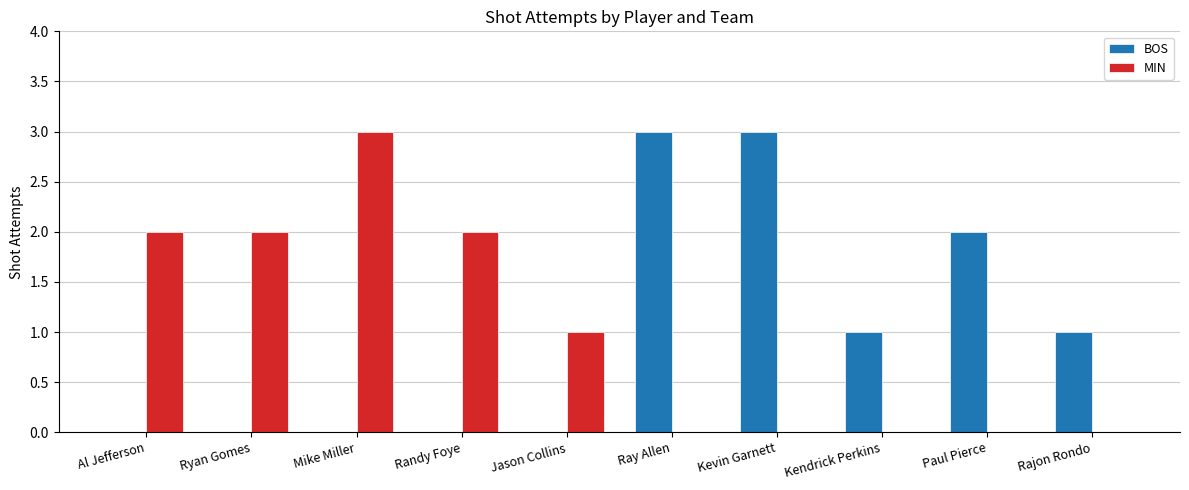

Count the BOS values in the range 0 to 2.

8